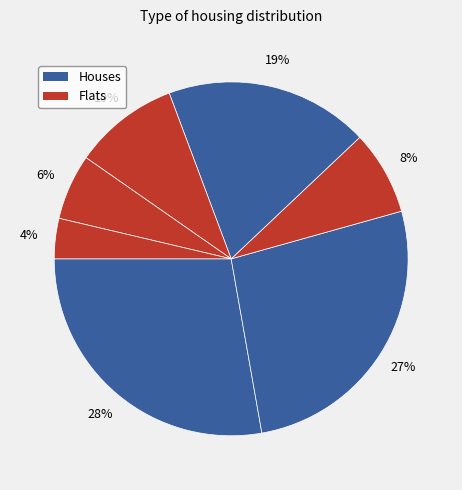

How many slices are in this pie chart?

7